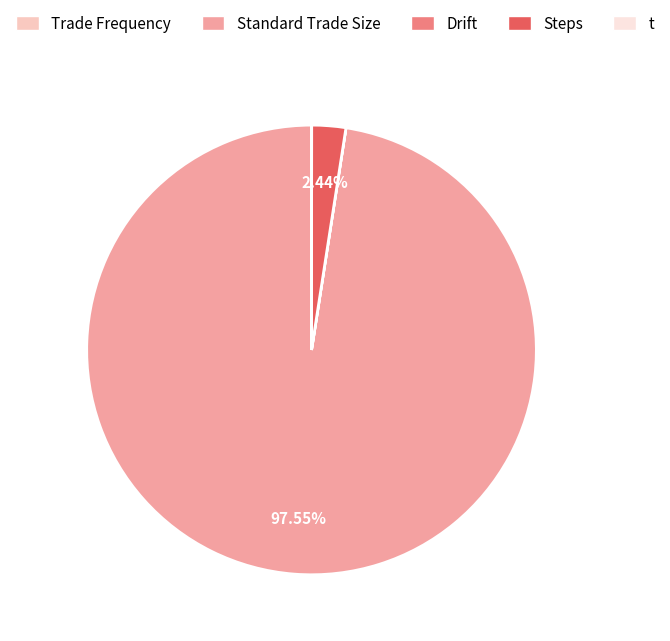

Which slice is the smallest?

Trade Frequency